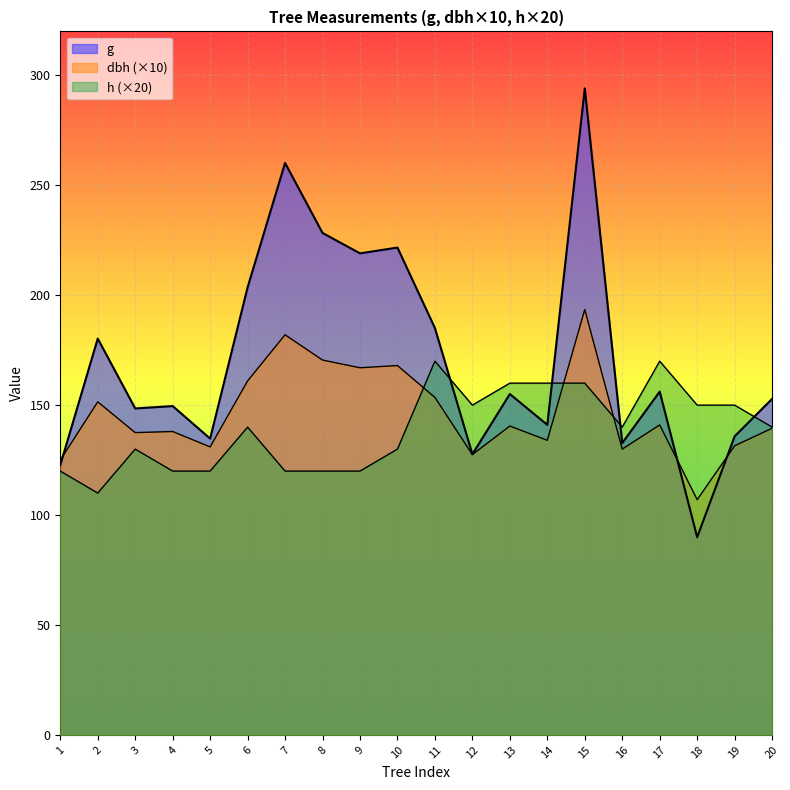

How many lines are shown in the chart?

3